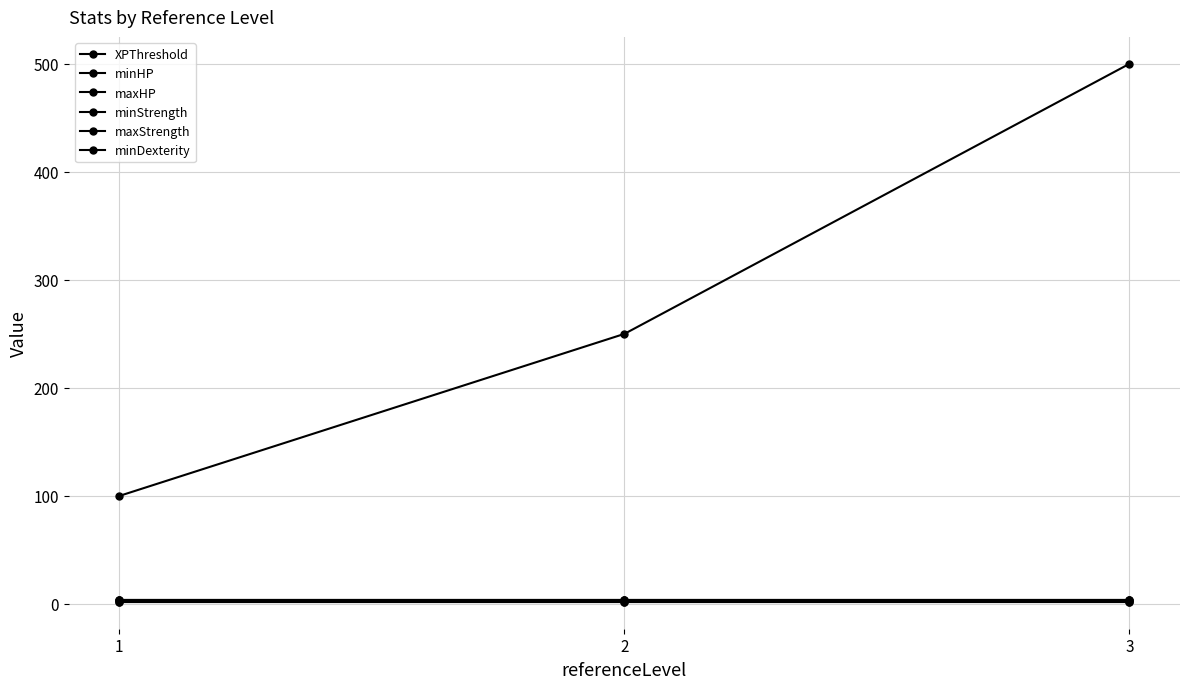

What is the value of the minStrength point at the 2nd from the left?

2